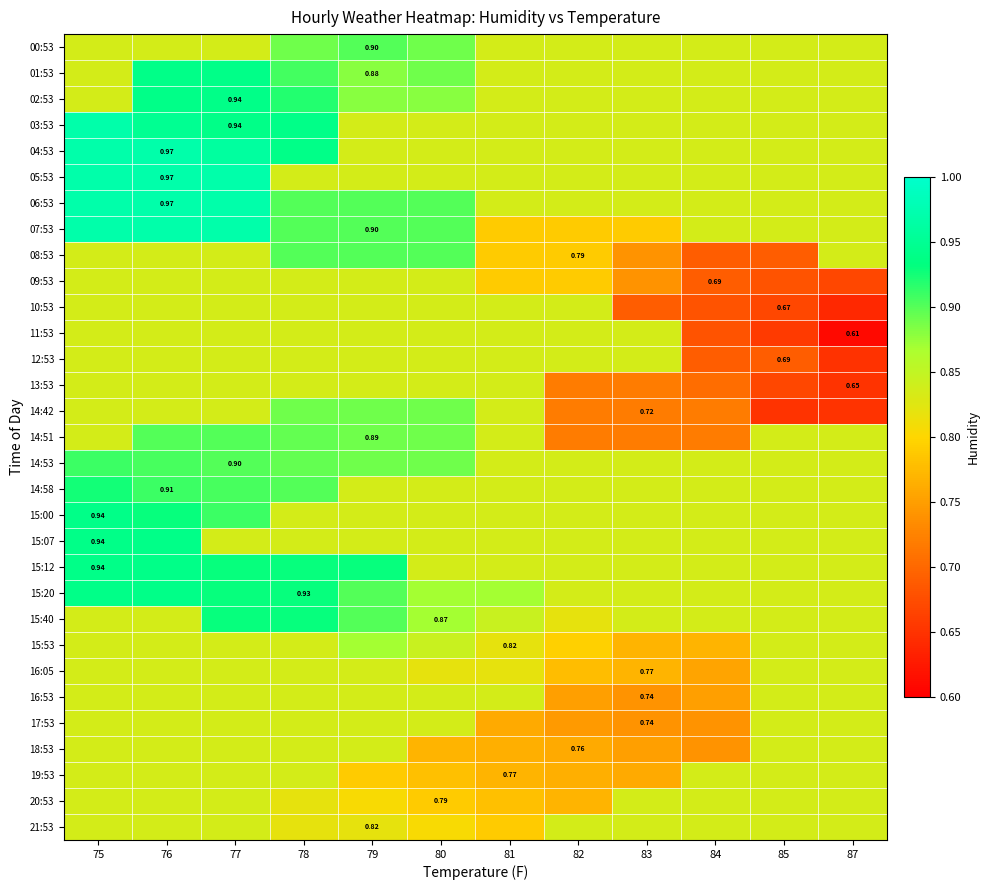

The 21:53 series shows 0.3 at 87. True or false?

False